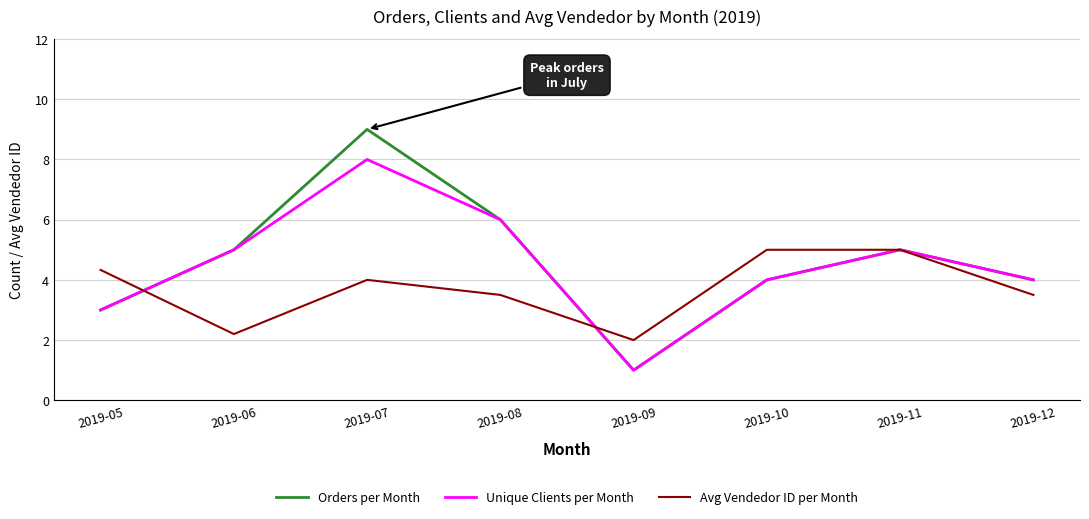

Is the value of Avg Vendedor ID per Month at 2019-12 greater than the value of Unique Clients per Month at 2019-10?

No